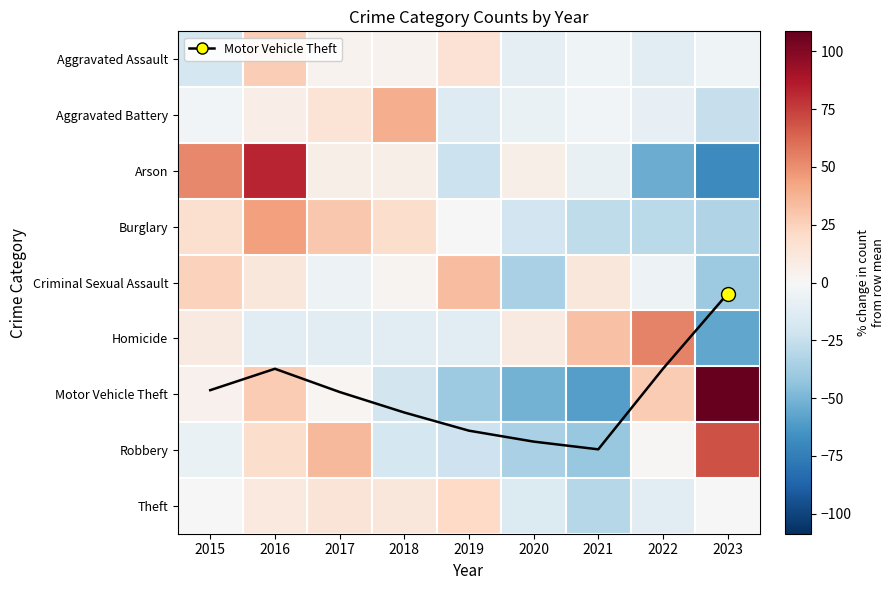

How many distinct data groups are displayed?

10